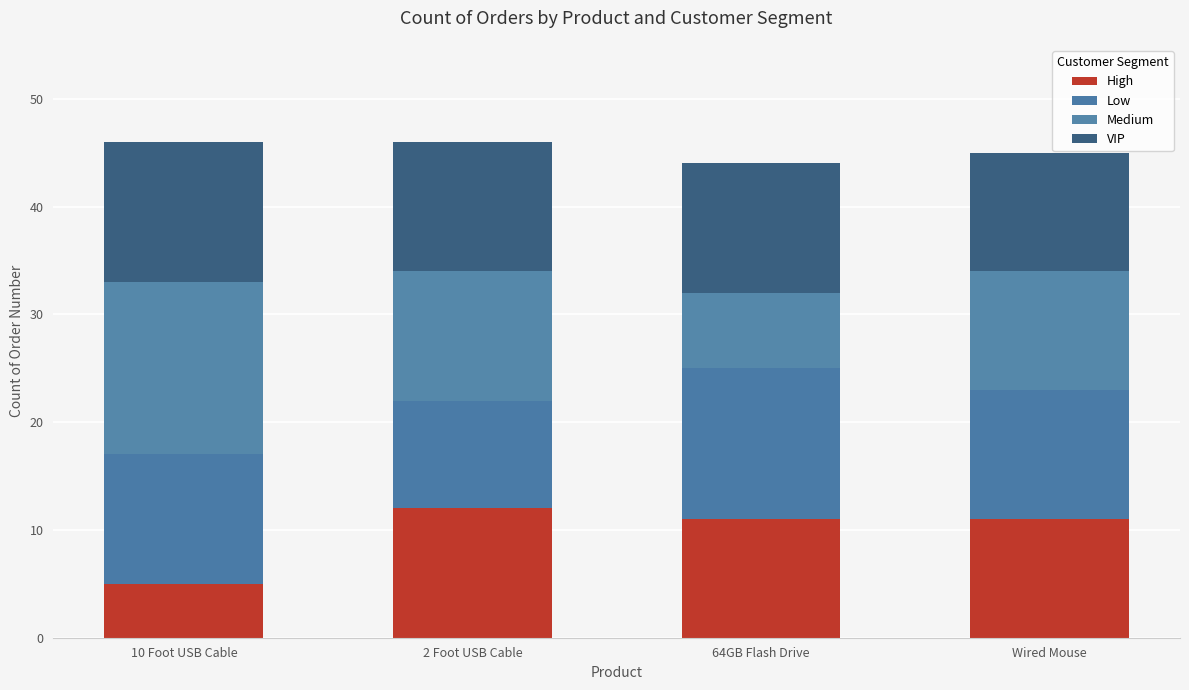

How many distinct data groups are displayed?

4